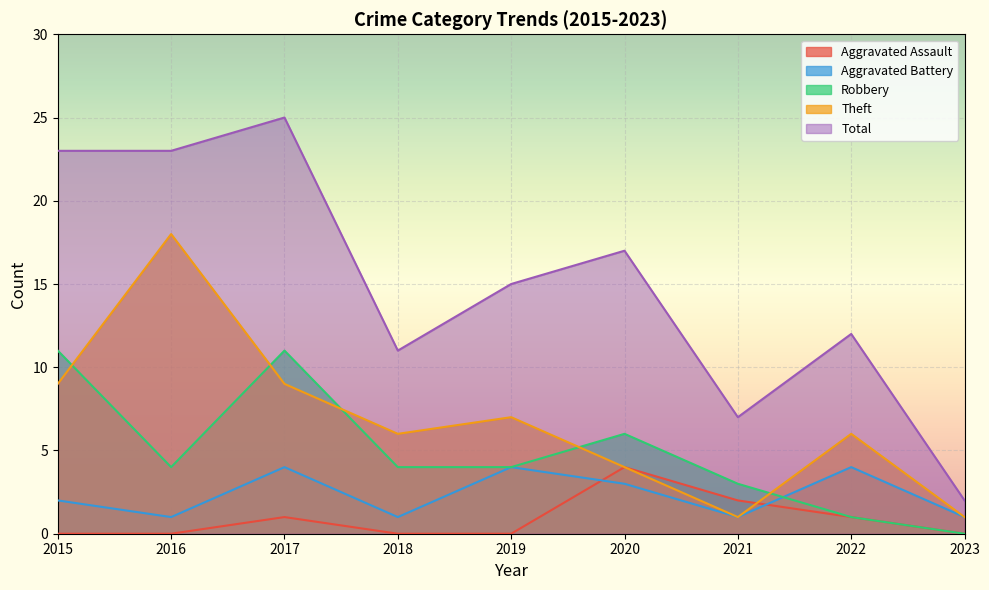

Reading left to right, extract all data points from this chart.

Aggravated Assault: 0	0	1	0	0	4	2	1	0
Aggravated Battery: 2	1	4	1	4	3	1	4	1
Robbery: 11	4	11	4	4	6	3	1	0
Theft: 9	18	9	6	7	4	1	6	1
Total: 23	23	25	11	15	17	7	12	2